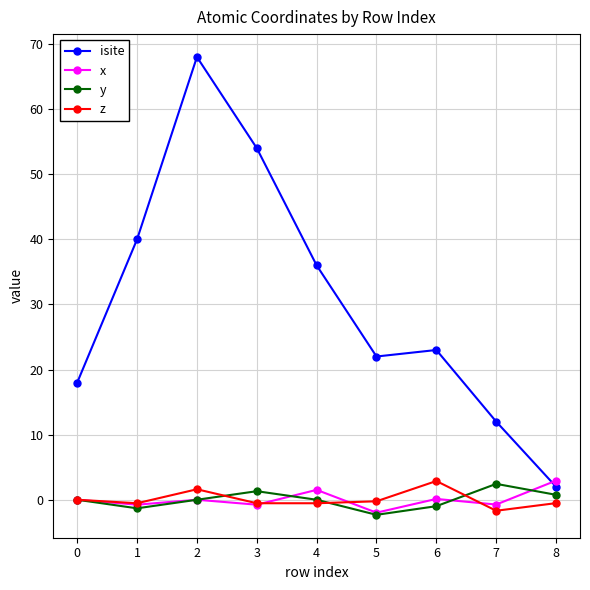

How many distinct data groups are displayed?

4